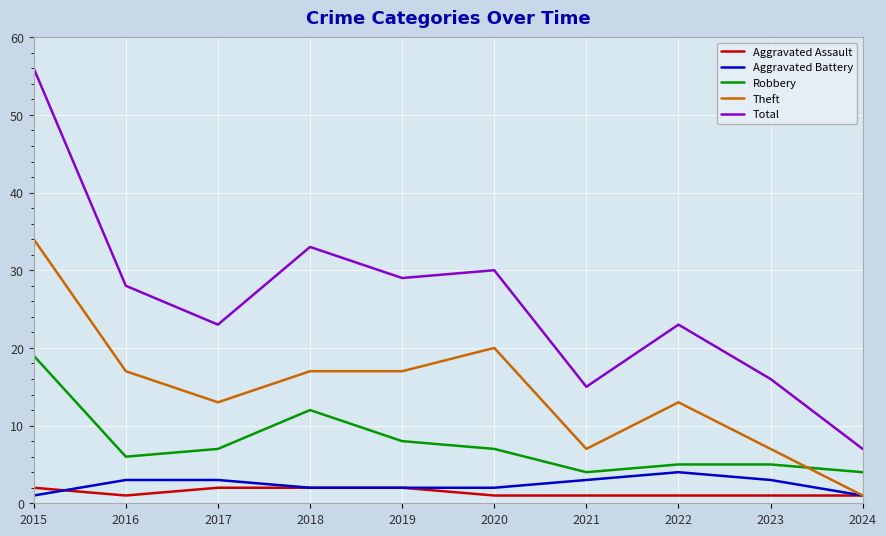

Reading right to left, what are all the values shown in this chart?

Aggravated Assault: 2024=1	2023=1	2022=1	2021=1	2020=1	2019=2	2018=2	2017=2	2016=1	2015=2
Aggravated Battery: 2024=1	2023=3	2022=4	2021=3	2020=2	2019=2	2018=2	2017=3	2016=3	2015=1
Robbery: 2024=4	2023=5	2022=5	2021=4	2020=7	2019=8	2018=12	2017=7	2016=6	2015=19
Theft: 2024=1	2023=7	2022=13	2021=7	2020=20	2019=17	2018=17	2017=13	2016=17	2015=34
Total: 2024=7	2023=16	2022=23	2021=15	2020=30	2019=29	2018=33	2017=23	2016=28	2015=56